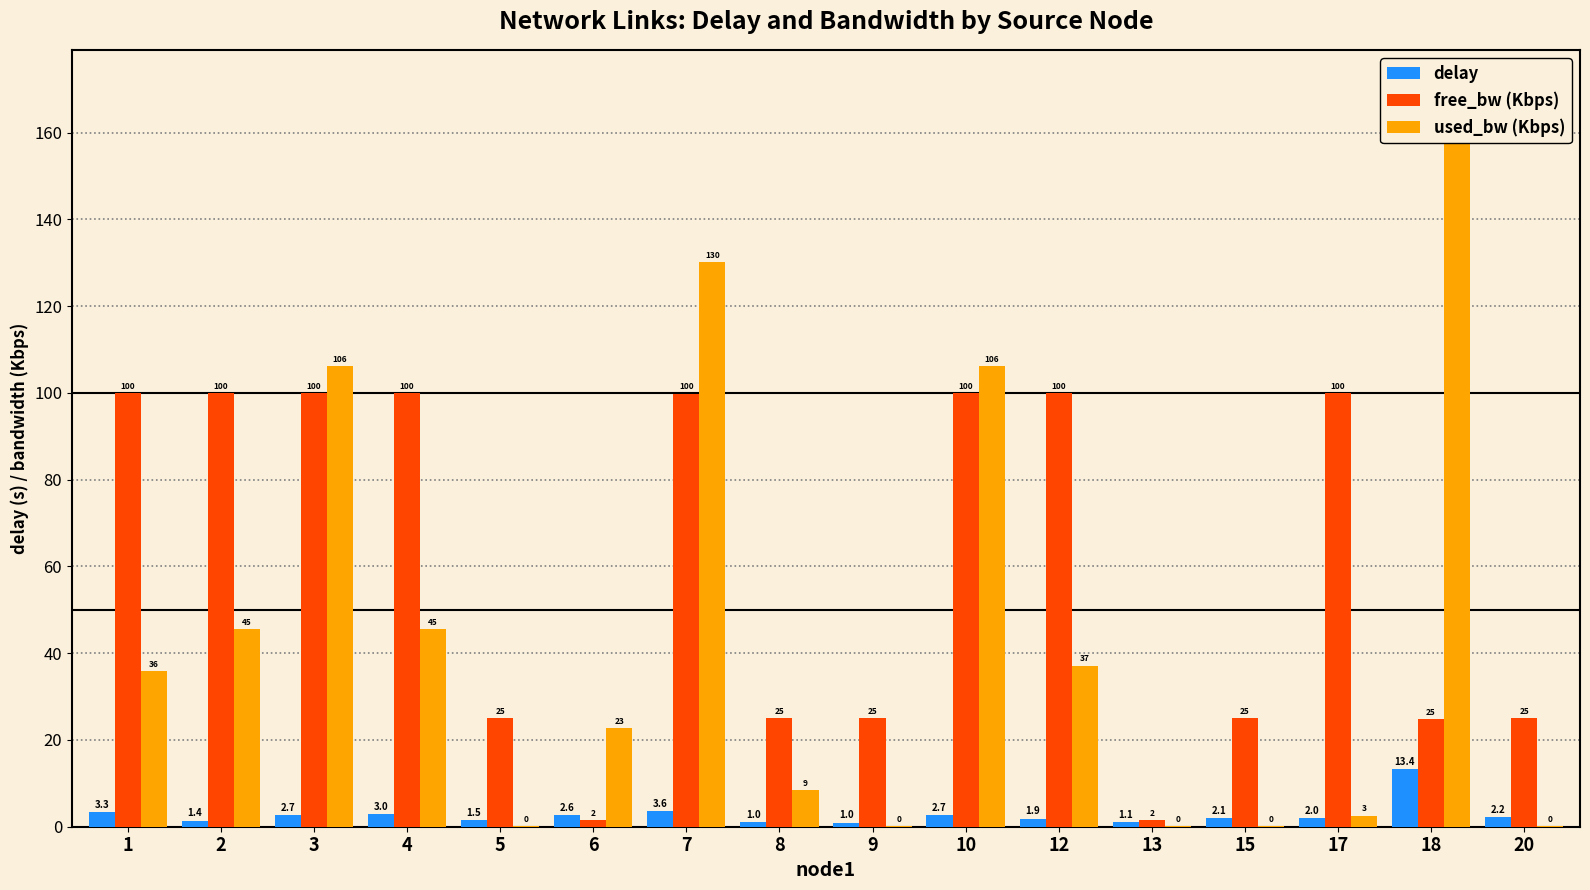

List the series in order of their peak value, highest first.

used_bw (Kbps), free_bw (Kbps), delay